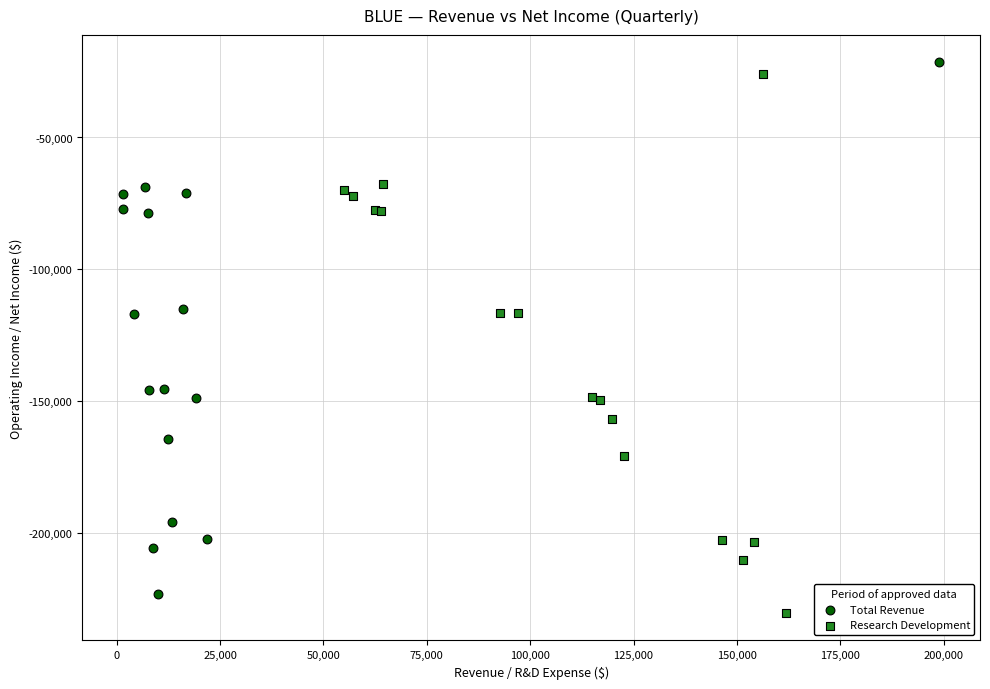

Which series has the largest Y range (max minus min)?

Research Development